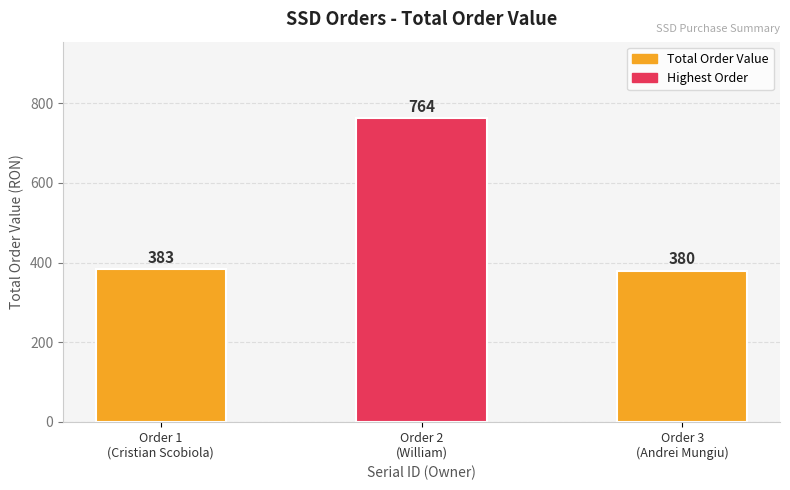

How many data points does each series have?

3